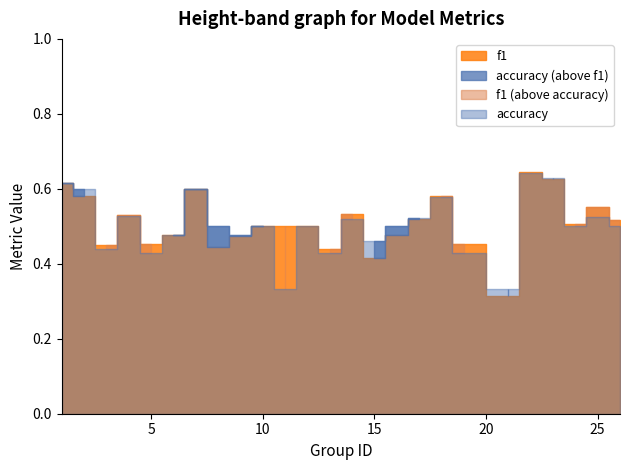

Which series ends up on top after the final intersection of f1 and accuracy?

f1